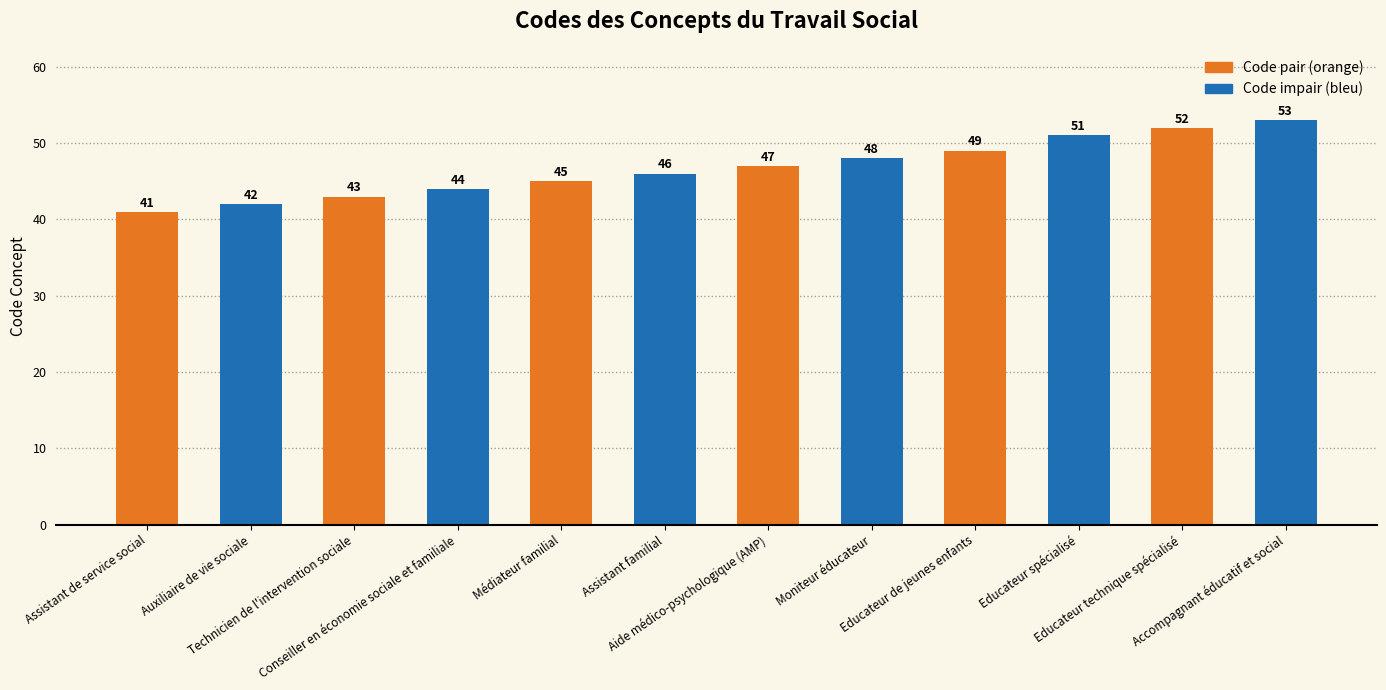

What is the highest value of the Code pair (orange) series?

52